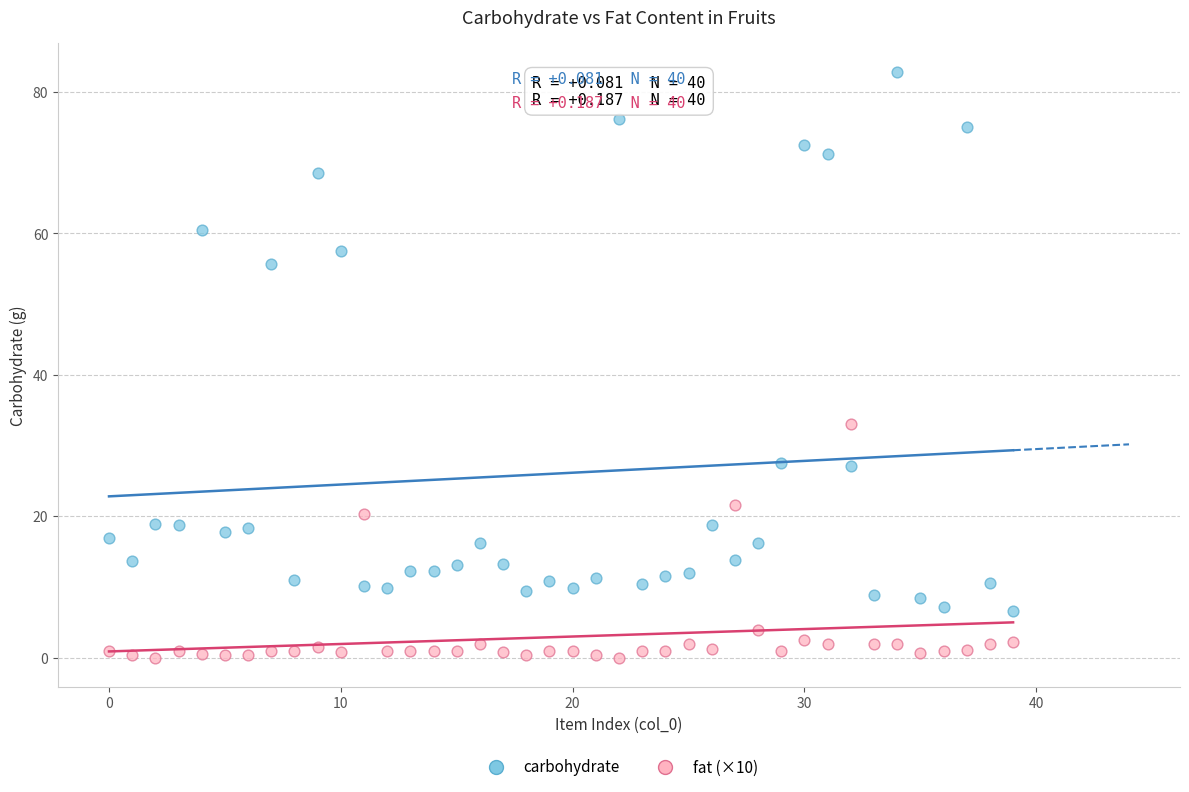

Which series reaches the minimum Y coordinate?

fat (×10)